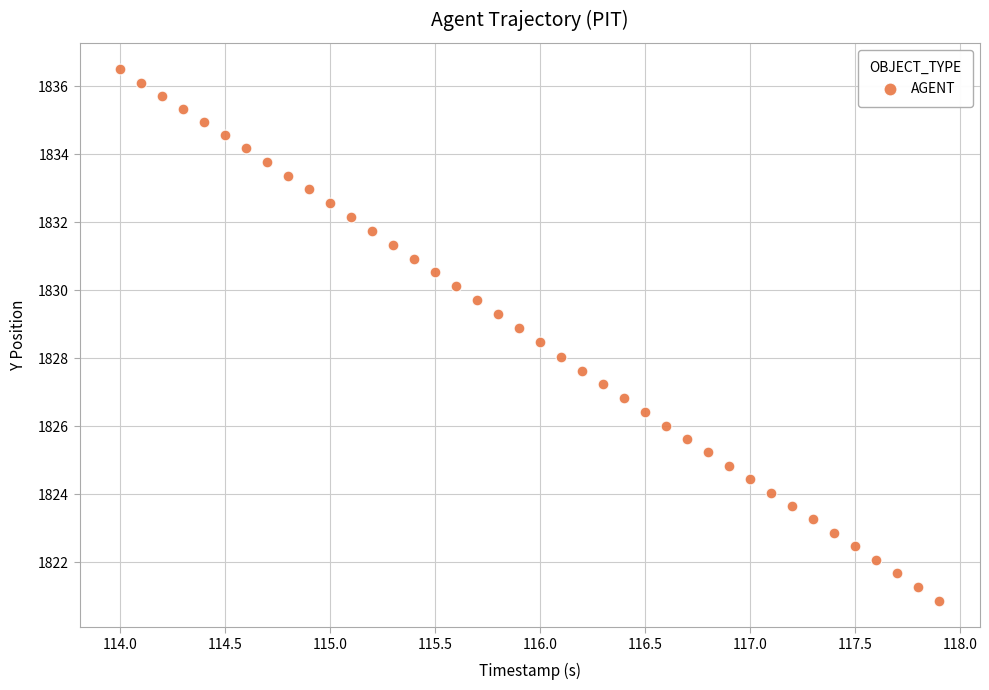

What is the range of X values (max minus min)?

3.9